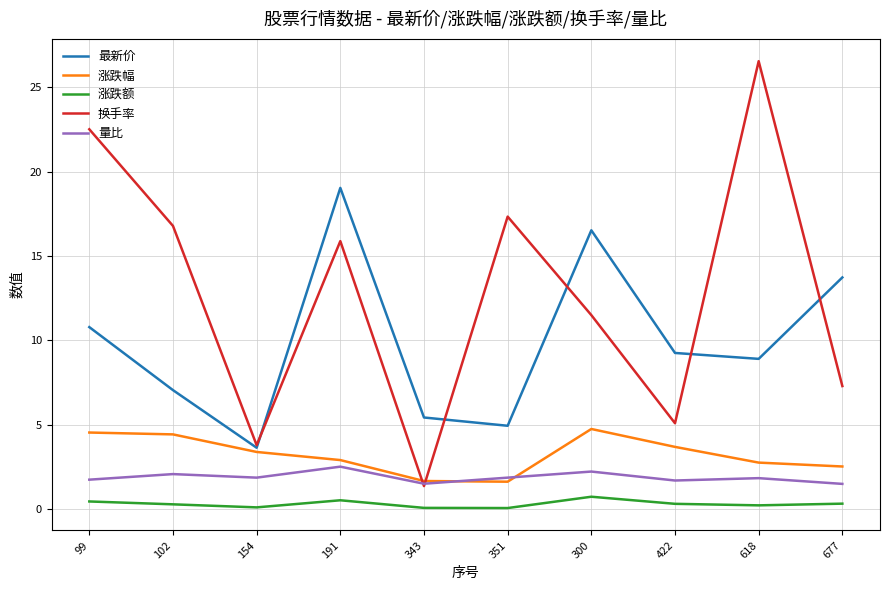

What is the difference between the 换手率 values at 300 and 191?

4.4